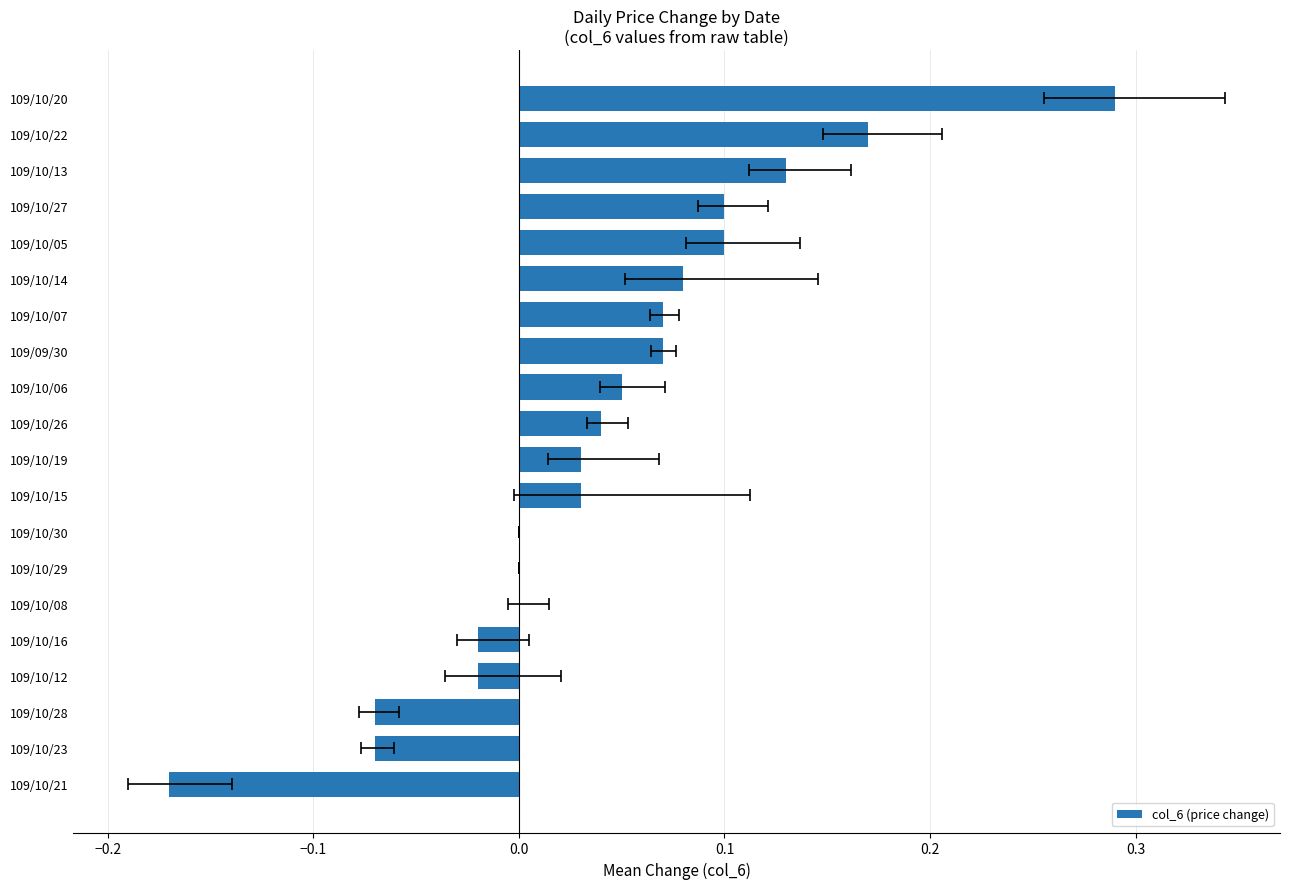

What is the difference between the maximum and second lowest values?

0.4